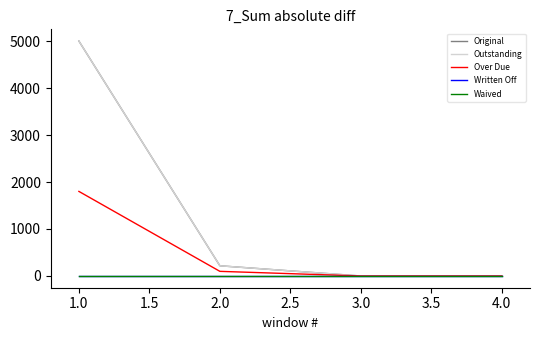

Is this an area chart (filled region under the line)?

No